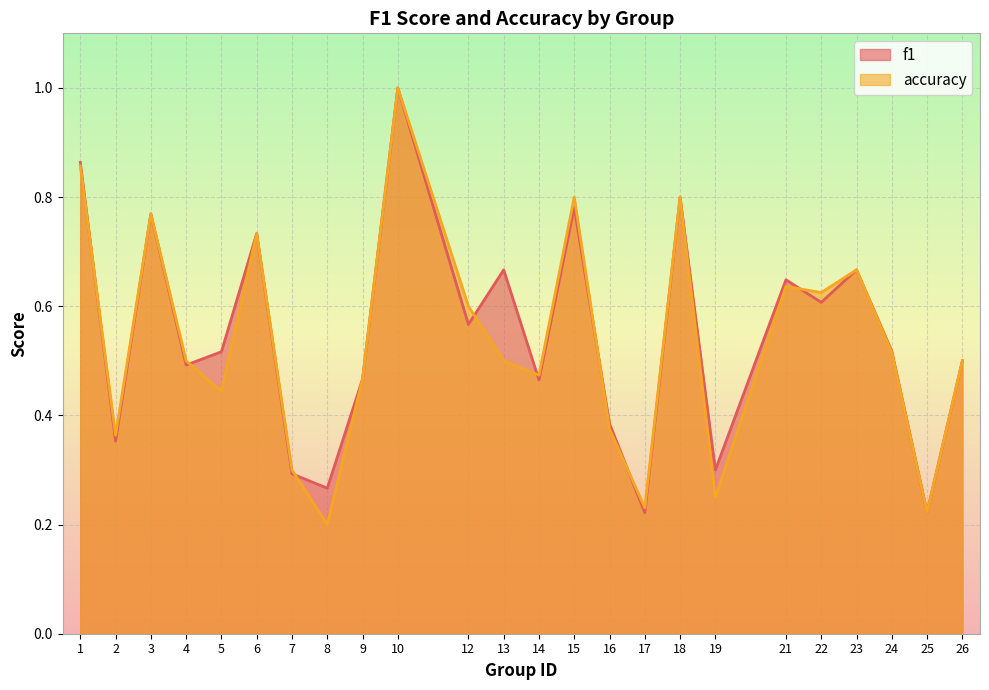

Is it true that accuracy equals 0.3 at 7?

True